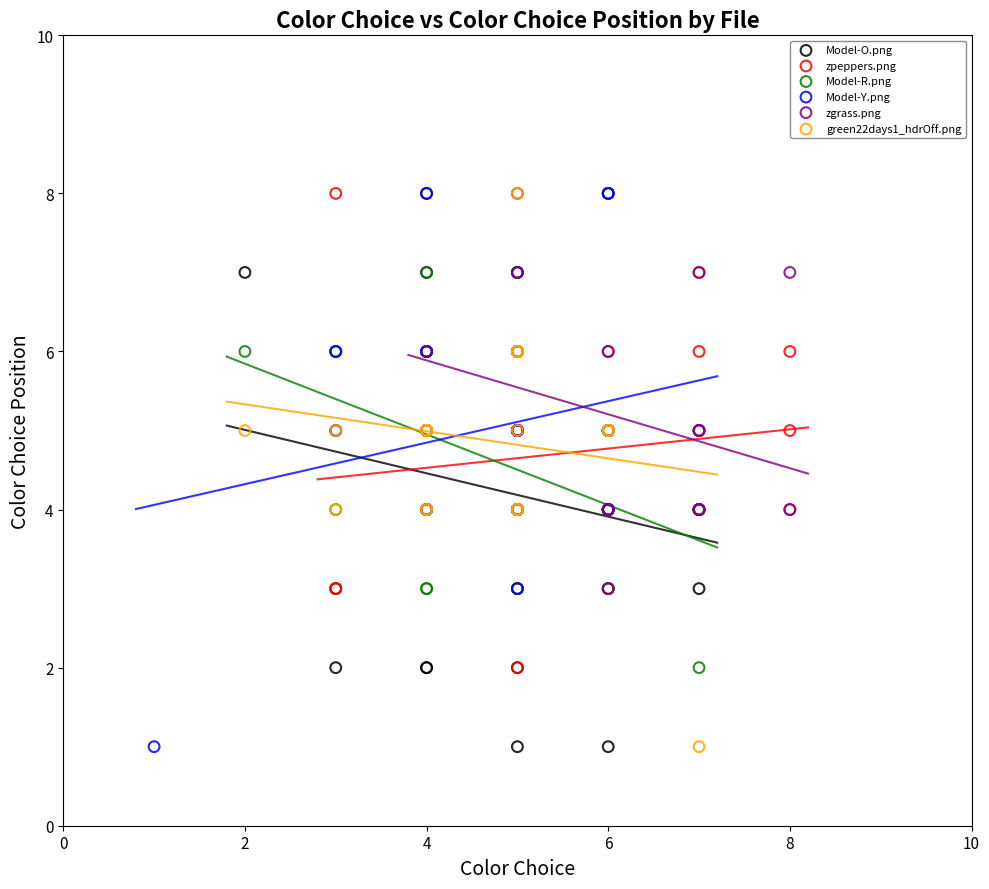

What are all the series names shown in the legend?

Model-O.png, zpeppers.png, Model-R.png, Model-Y.png, zgrass.png, green22days1_hdrOff.png